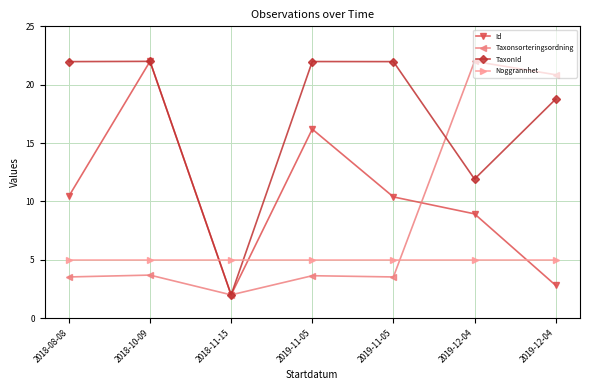

How many intersections are there between Taxonsorteringsordning and Noggrannhet?

1